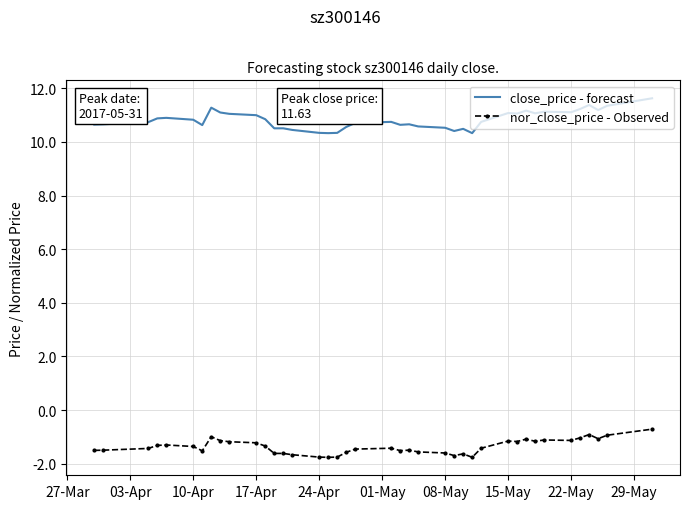

True or false: close_price - forecast and nor_close_price - Observed intersect in this chart.

False